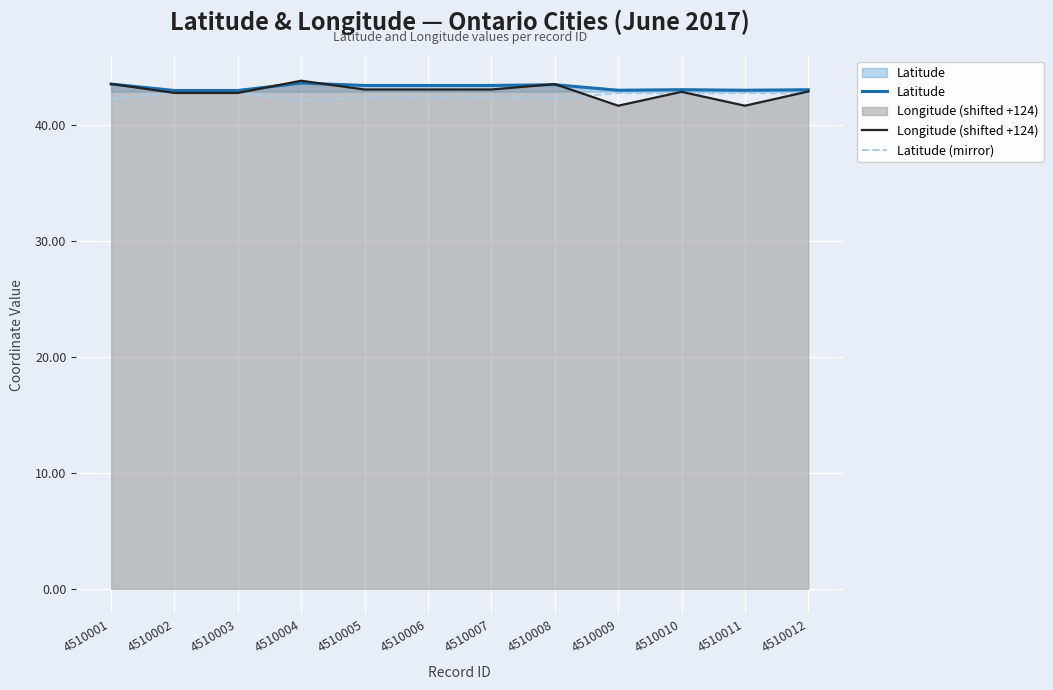

Which series has the largest total across all categories?

Latitude